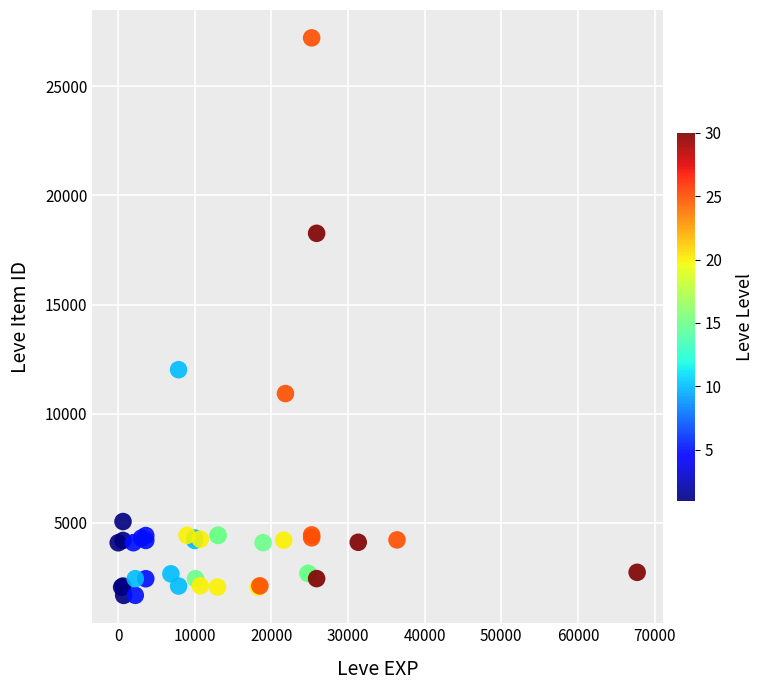

What Y value in the scatter plot is closest to 14448?

12018